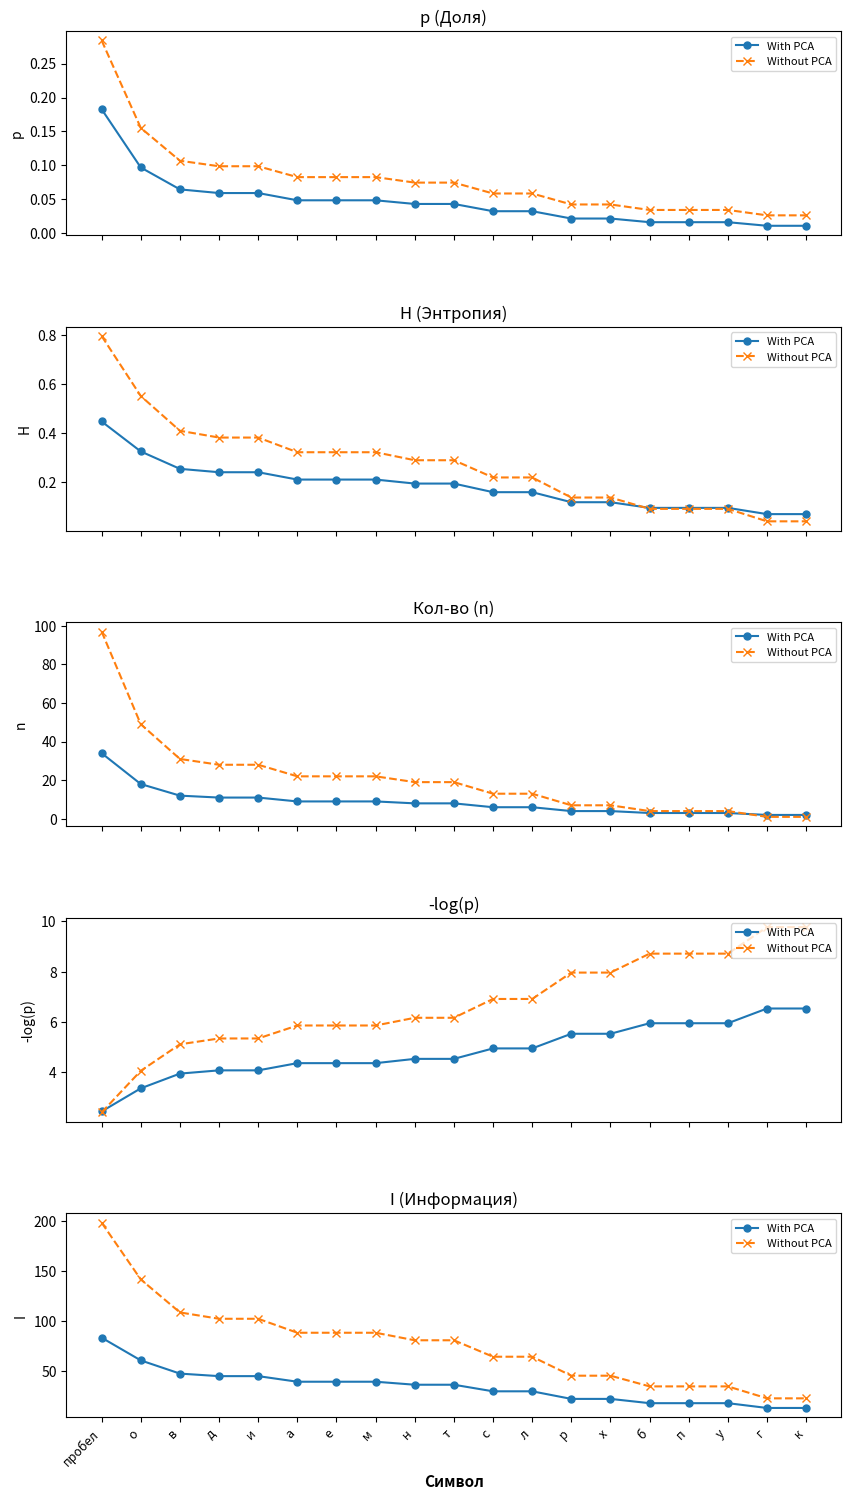

At which label is With PCA closest to 48?

в